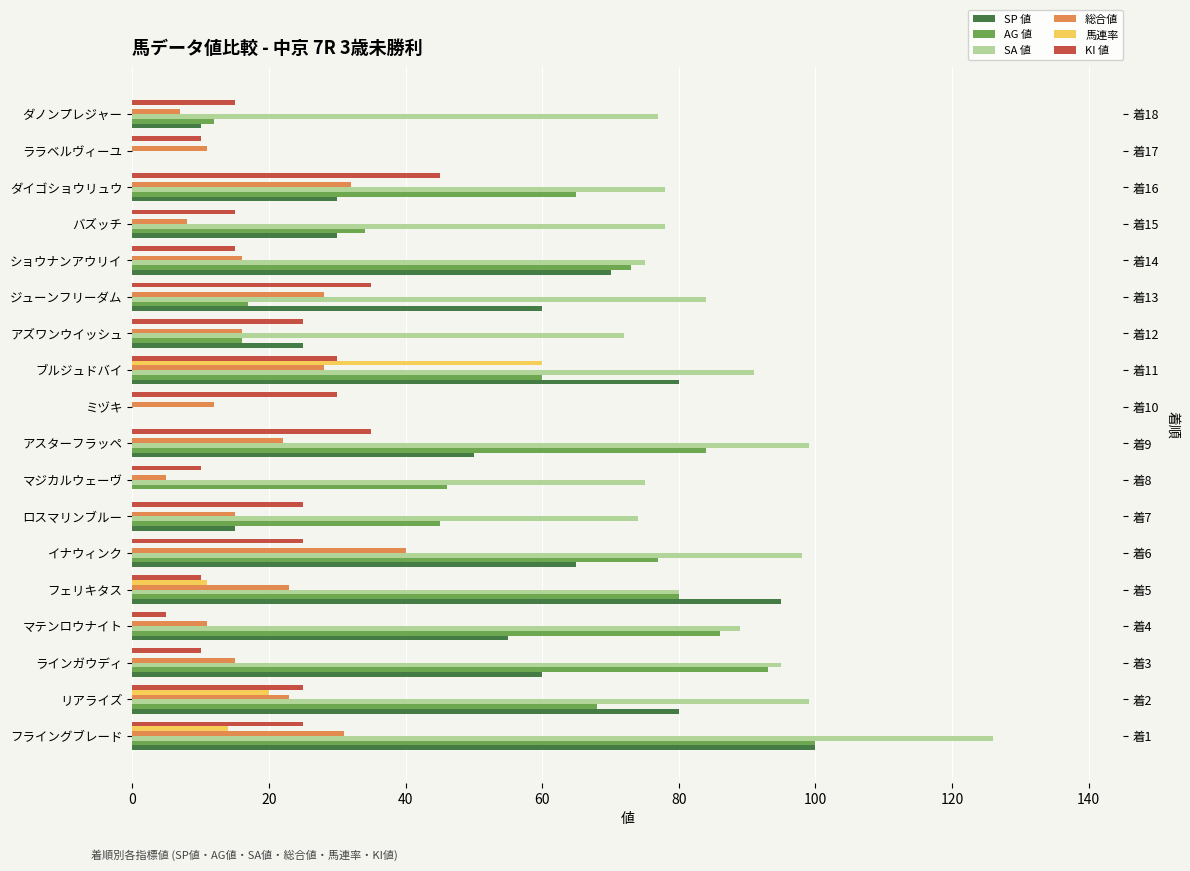

What is the average value of the 馬連率 series?

6